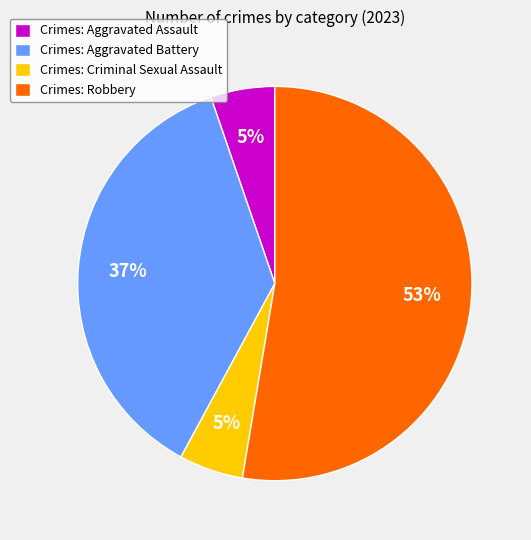

True or false: Crimes: Robbery accounts for 65% of the total.

False